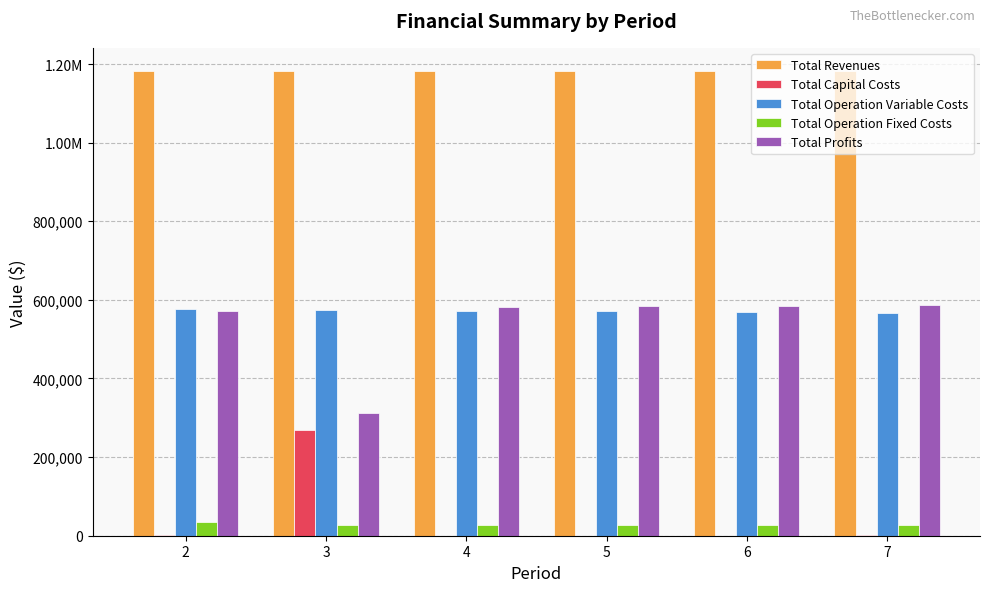

What are all the series names shown in the legend?

Total Revenues, Total Capital Costs, Total Operation Variable Costs, Total Operation Fixed Costs, Total Profits